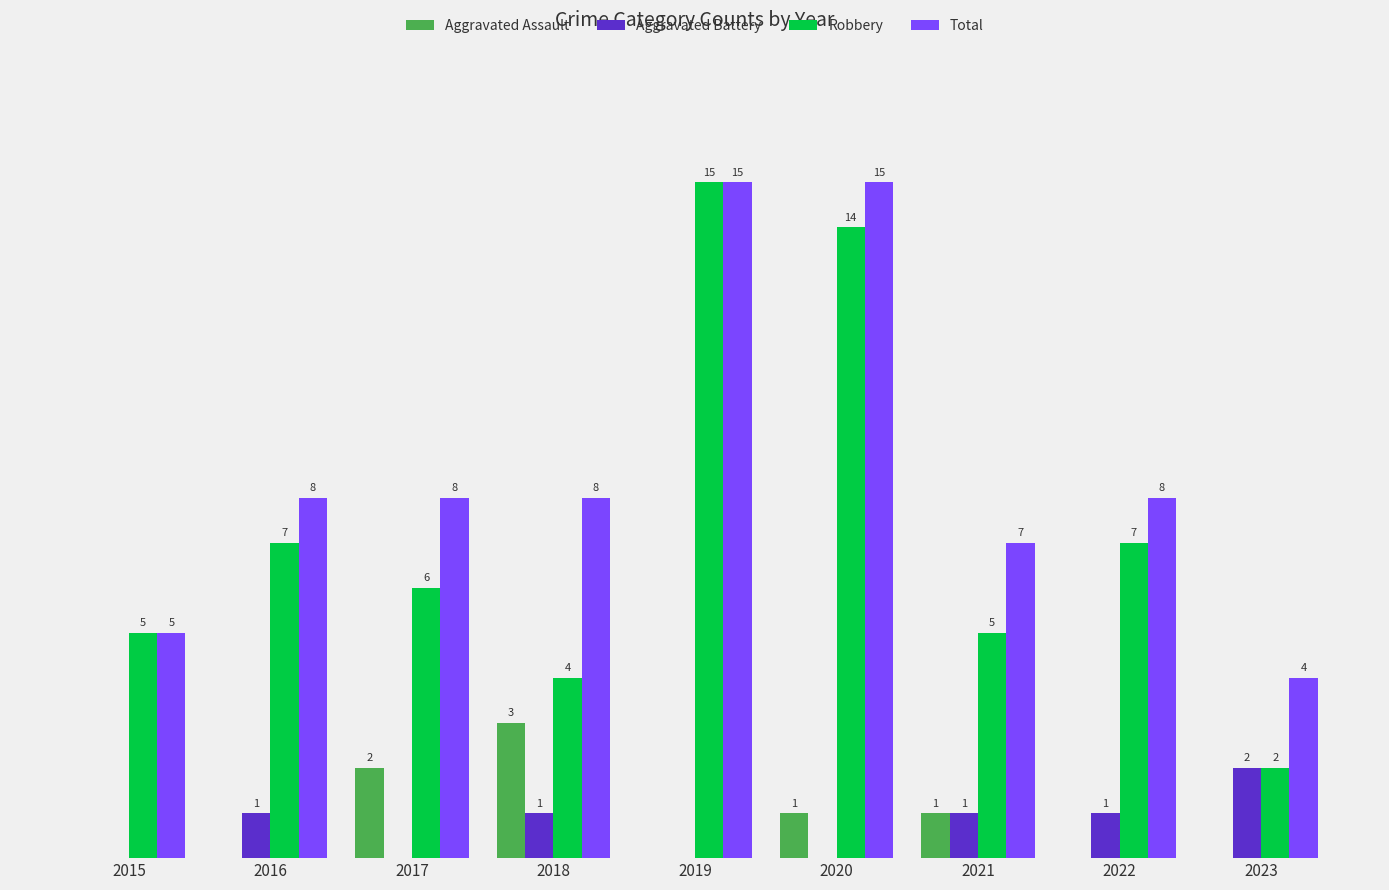

Between 2019 and 2022, which series saw the biggest shift?

Robbery